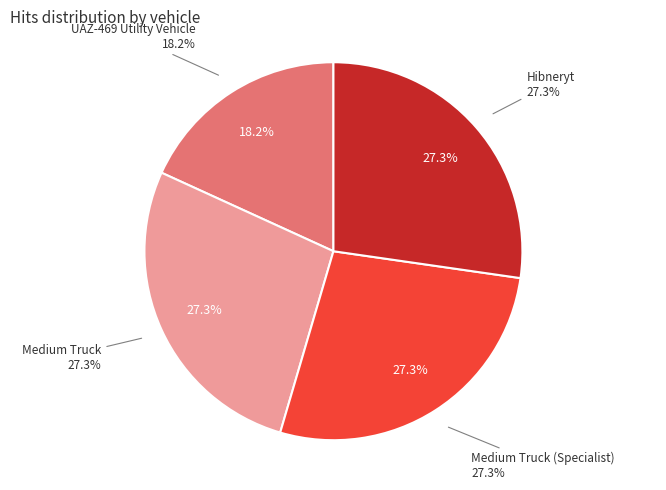

What is the smallest slice in the pie chart?

UAZ-469 Utility Vehicle